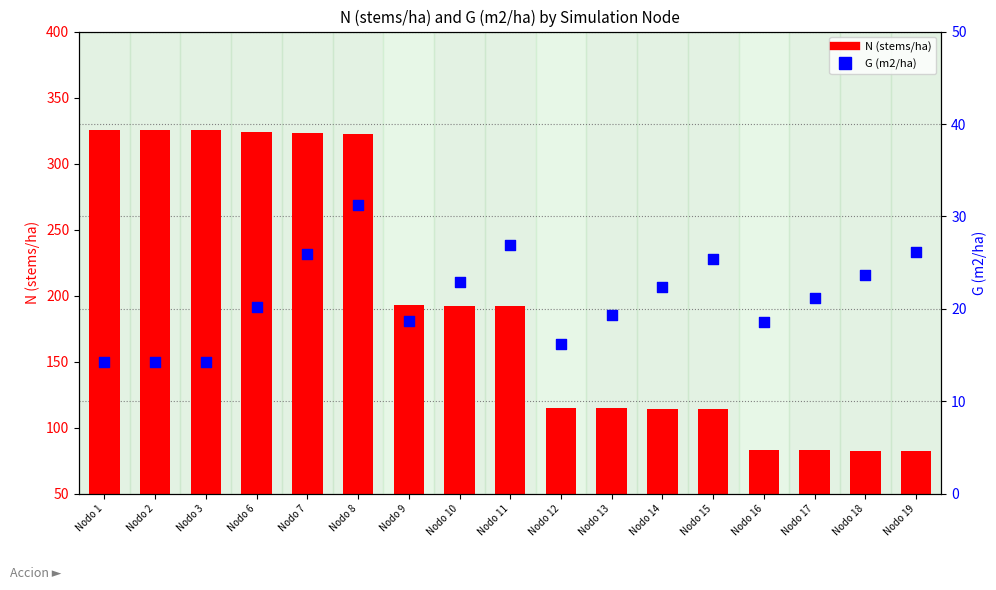

Which series has the largest Y range (max minus min)?

N (stems/ha)